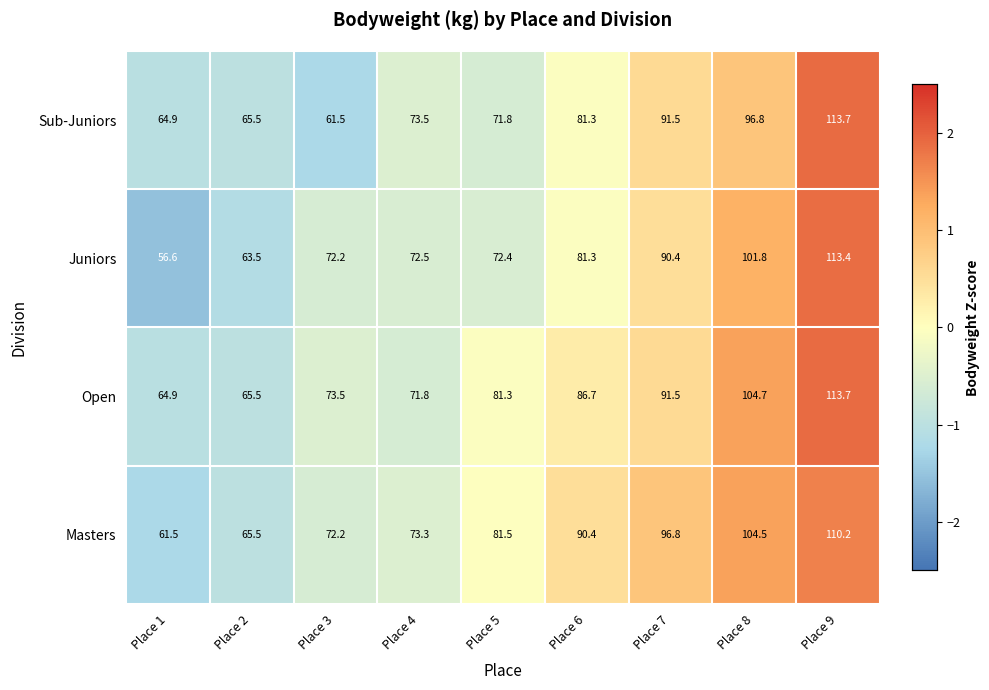

Which series changed the most between Place 1 and Place 8?

Juniors